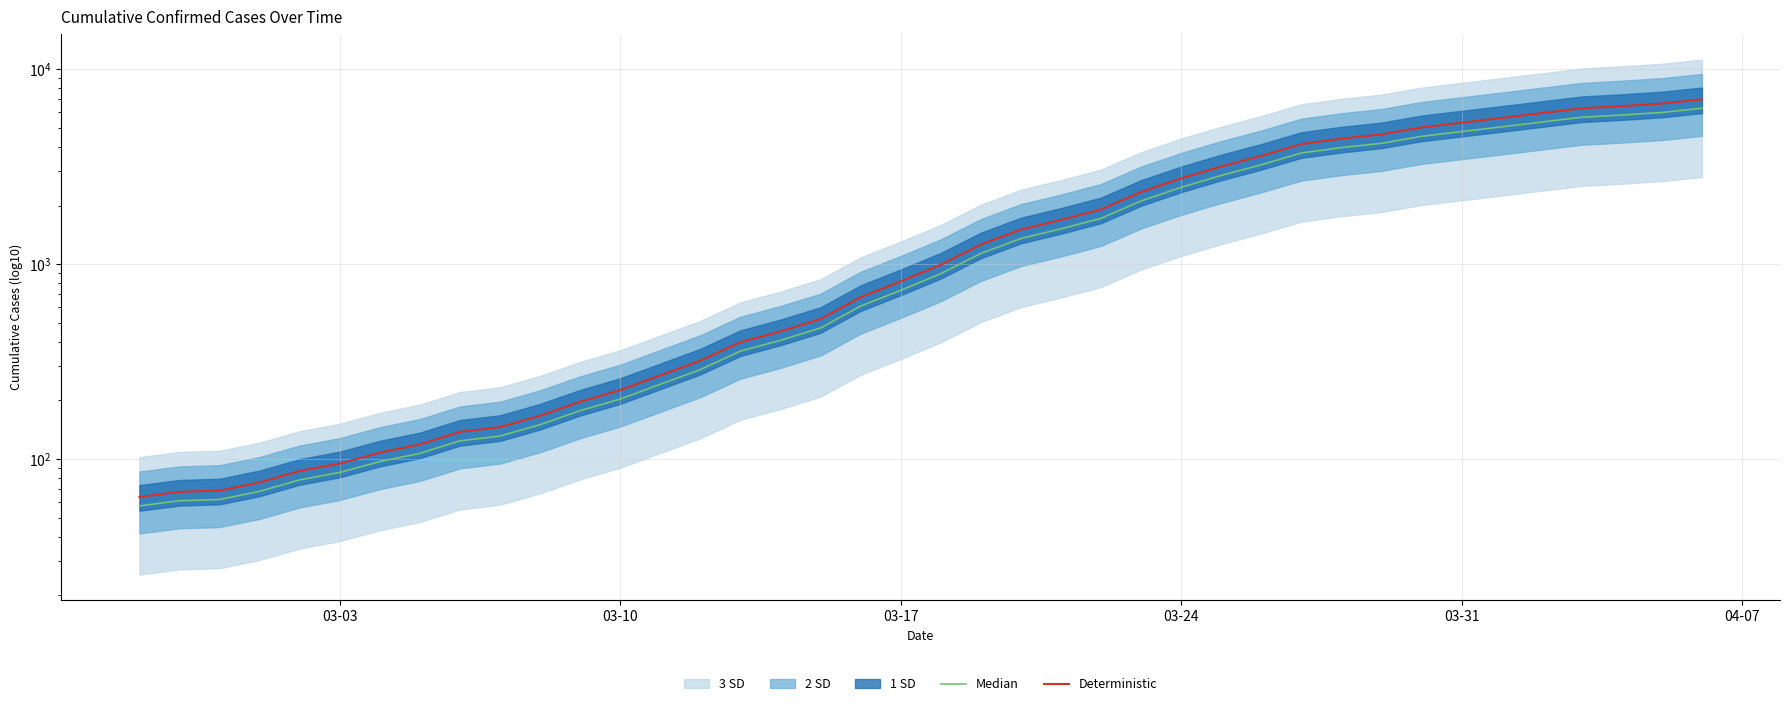

Reading left to right, transcribe all the data shown in this chart.

Median: 57.6	61.2	62.1	68.4	78.3	85.5	97.2	107.1	124.2	131.4	150.3	177.3	203.4	242.1	288.0	358.2	406.8	470.7	609.3	734.4	893.7	1134.9	1354.5	1517.4	1718.1	2110.5	2478.6	2851.2	3233.7	3717.0	3963.6	4167.0	4527.0	4787.1	5061.6	5358.6	5672.7	5821.2	5999.4	6303.6
Deterministic: 64.0	68.0	69.0	76.0	87.0	95.0	108.0	119.0	138.0	146.0	167.0	197.0	226.0	269.0	320.0	398.0	452.0	523.0	677.0	816.0	993.0	1261.0	1505.0	1686.0	1909.0	2345.0	2754.0	3168.0	3593.0	4130.0	4404.0	4630.0	5030.0	5319.0	5624.0	5954.0	6303.0	6468.0	6666.0	7004.0